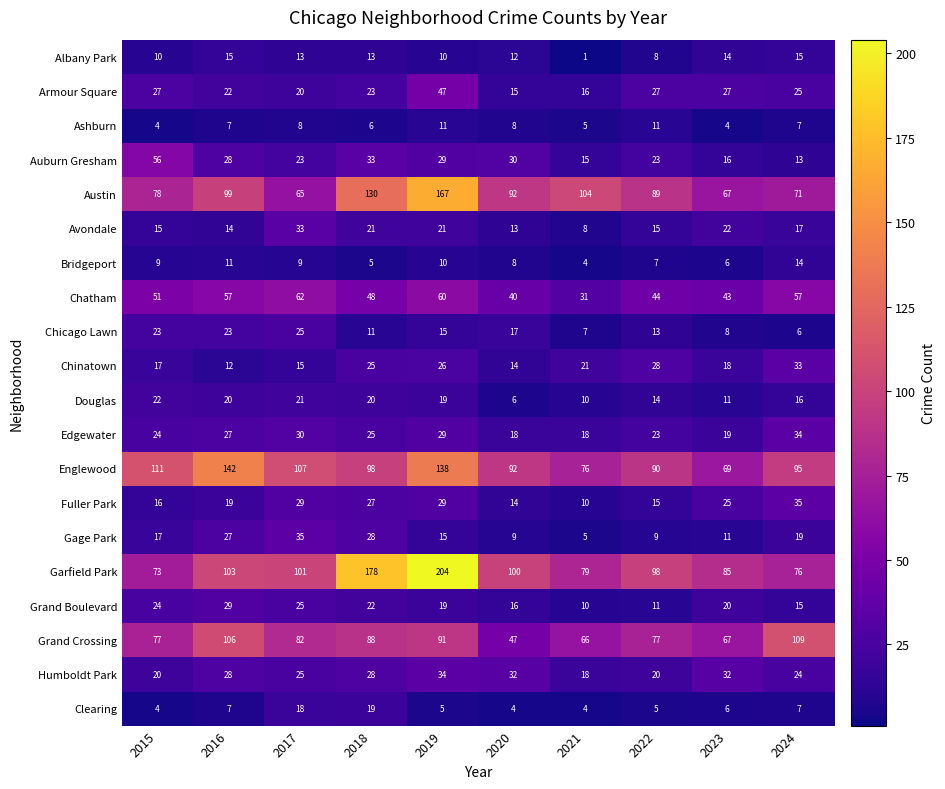

At which category is the sum across all series the highest?

2019